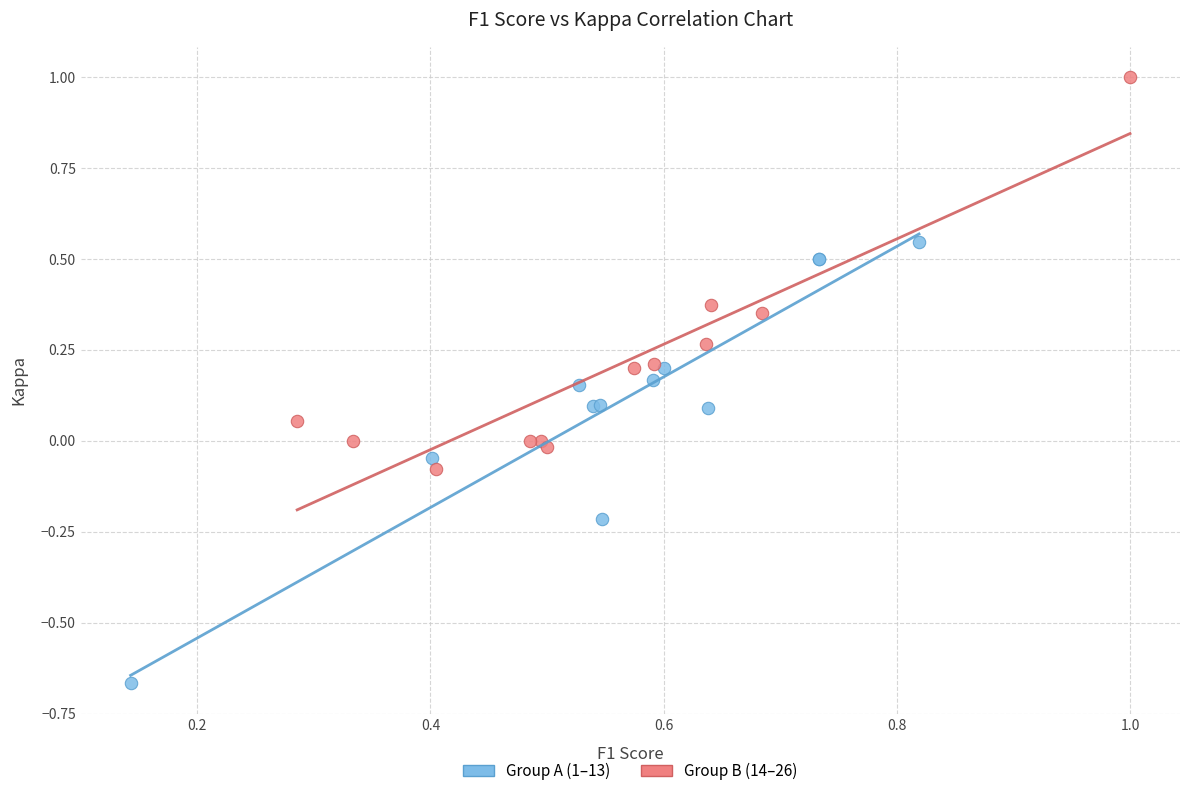

Which series reaches the minimum Y coordinate?

Group A (1–13)